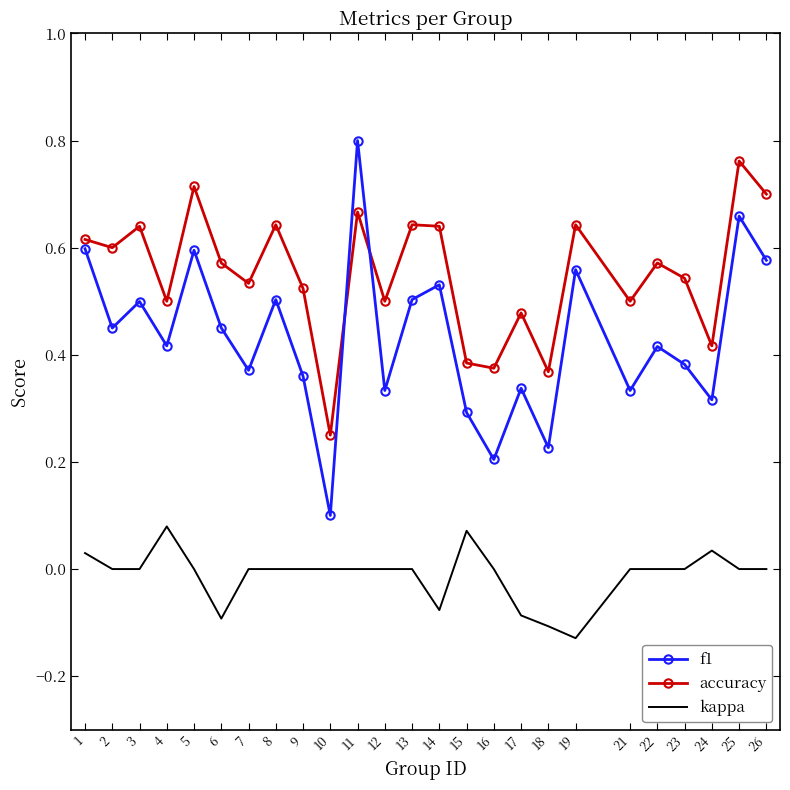

At 11, list the series in order from smallest to largest.

kappa, accuracy, f1